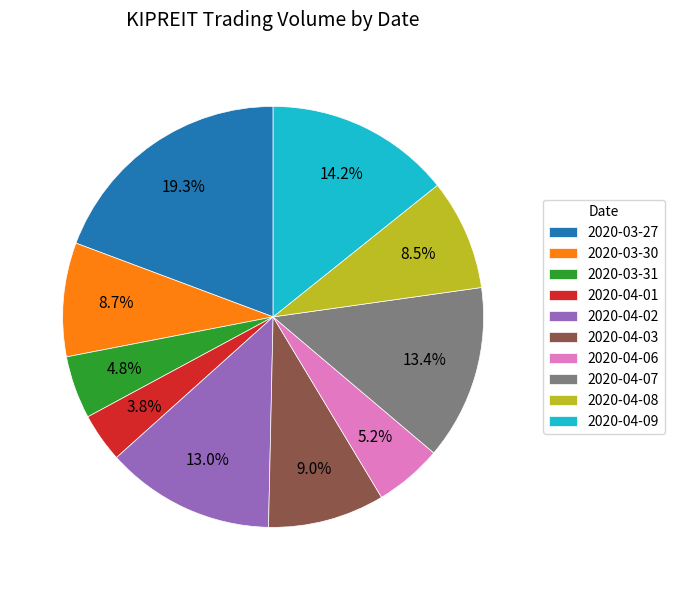

Approximately how many times larger is the value at 2020-04-02 compared to 2020-03-31?

2.7